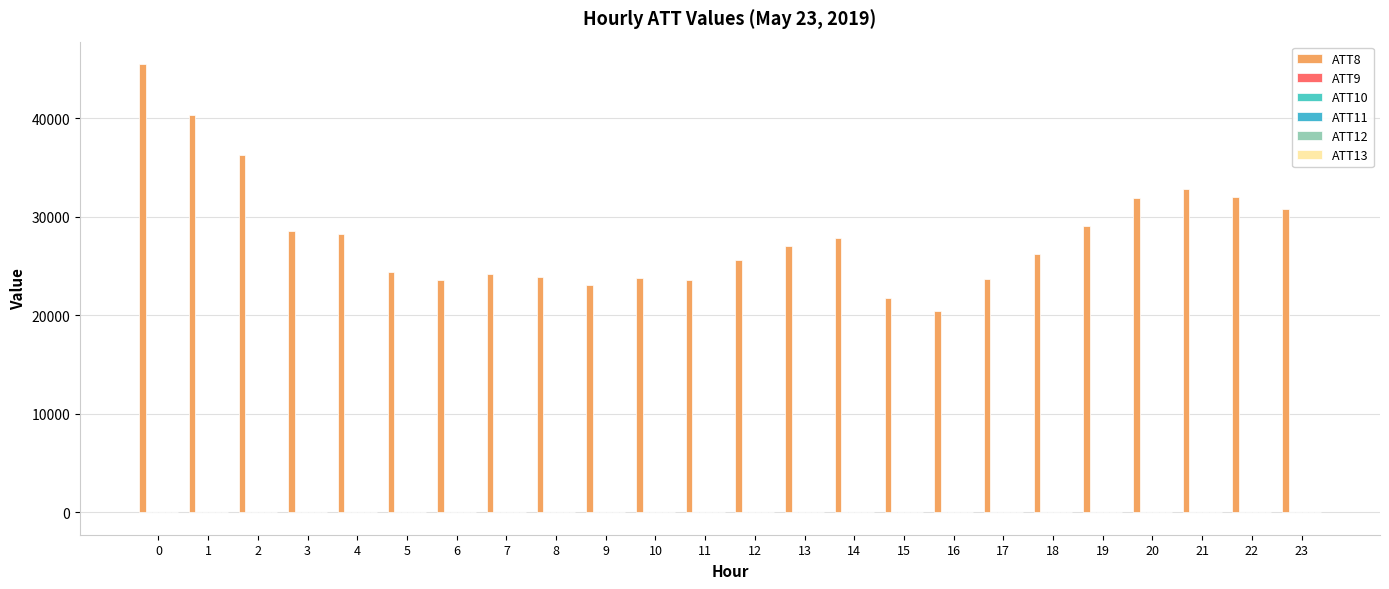

What is the difference between the highest and lowest values at 16?

20399.7